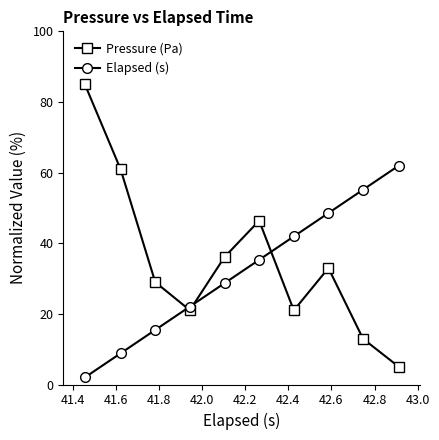

Which series ends up on top after the final intersection of Elapsed (s) and Pressure (Pa)?

Elapsed (s)